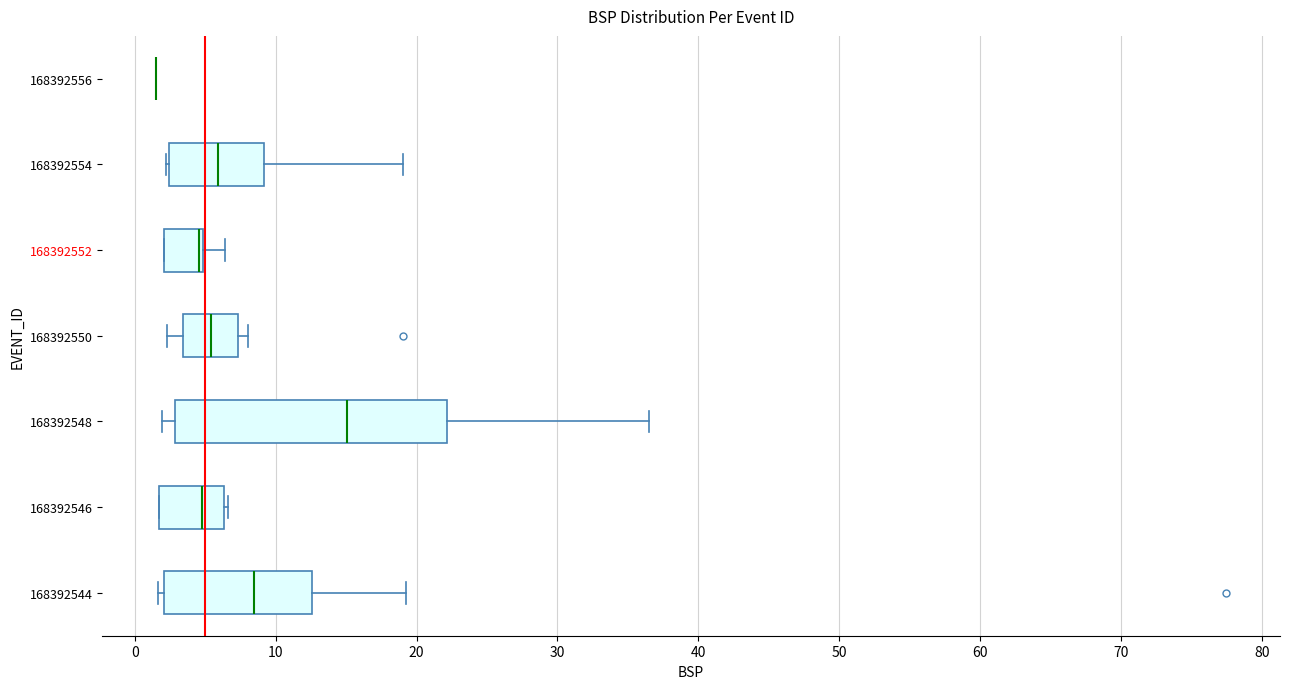

Reading bottom to top, read every box against the x-axis: the position of its median line, the range the box covers, and the ends of its whiskers. The values are not printed on the chart, so give them approximately, as read against the axis.

168392544: median 8, box 2 to 13, whiskers 2 (just left of the box's left edge) to 19
168392546: median 5, box 2 to 6, whiskers 2 to 7
168392548: median 15, box 3 to 22, whiskers 2 to 37
168392550: median 5, box 3 to 7, whiskers 2 to 8
168392552: median 5 (drawn on the box's right edge), box 2 to 5, whiskers 2 to 6
168392554: median 6, box 2 to 9, whiskers 2 to 19
168392556: box collapsed to a line at 1, whiskers 1 to 1